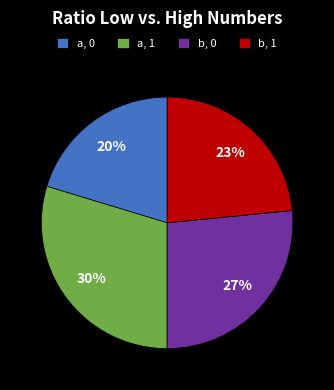

To the nearest percent, what is the average slice percentage?

25%